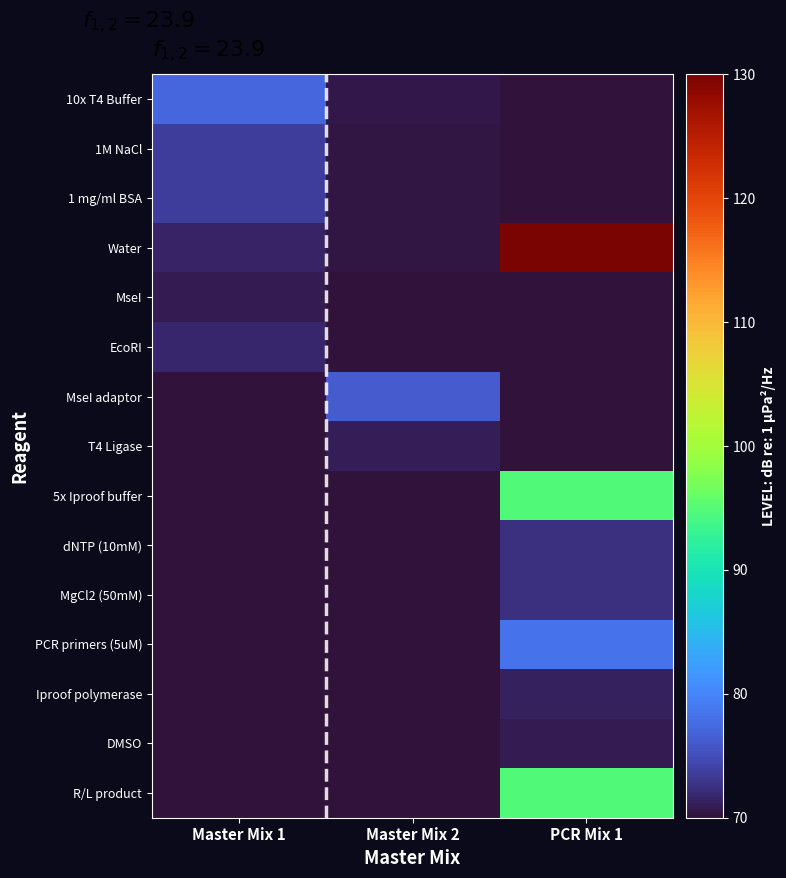

Which series changed the most between Master Mix 1 and PCR Mix 1?

Water